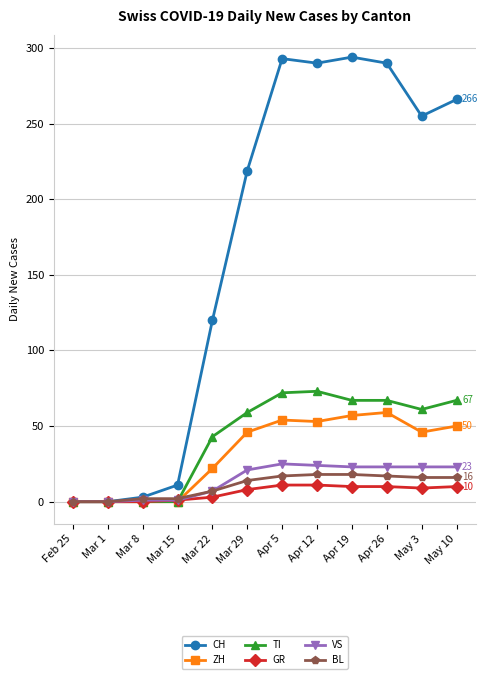

Is the value of VS at Mar 1 greater than the value of ZH at May 10?

No